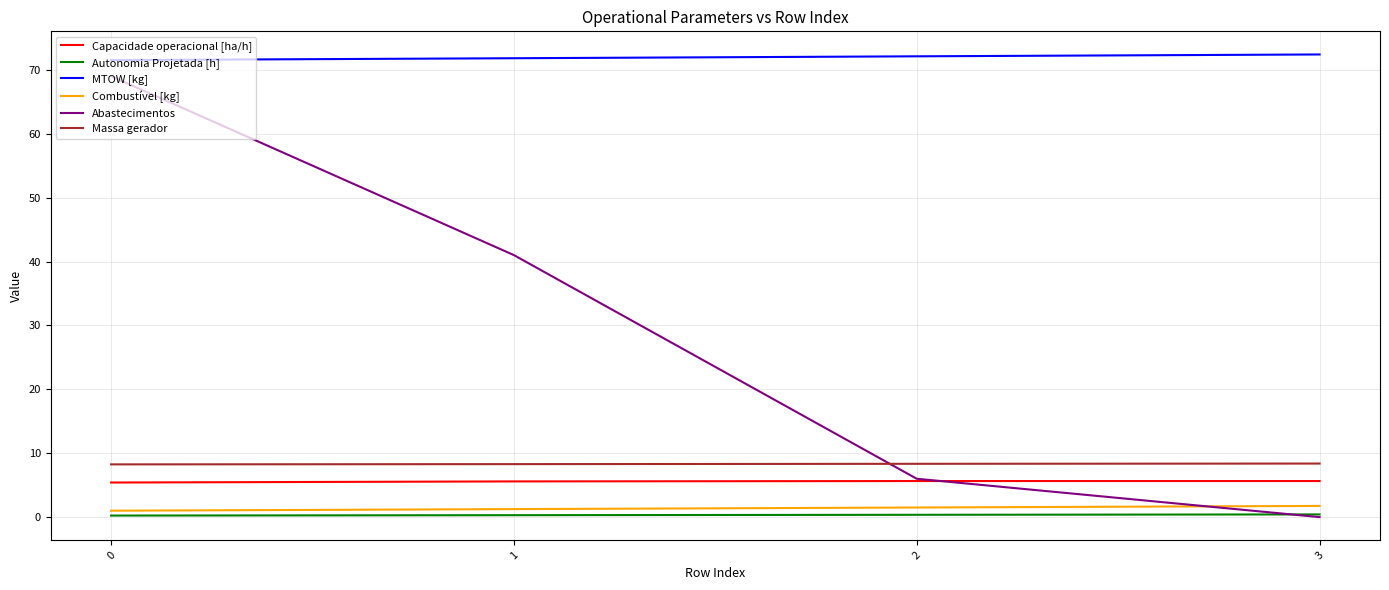

What is the sum of all MTOW [kg] values?

287.8